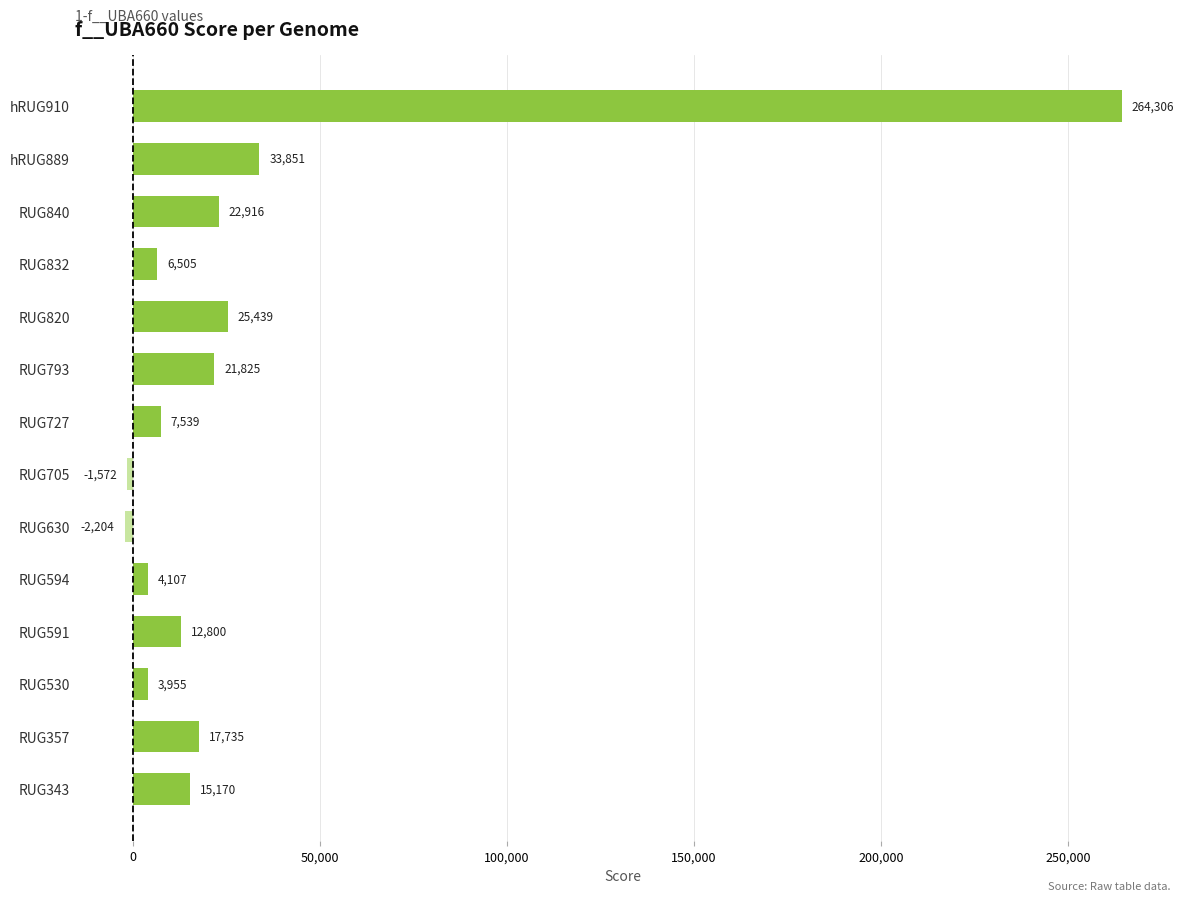

Rank the categories by value from lowest to highest.

RUG630, RUG705, RUG530, RUG594, RUG832, RUG727, RUG591, RUG343, RUG357, RUG793, RUG840, RUG820, hRUG889, hRUG910